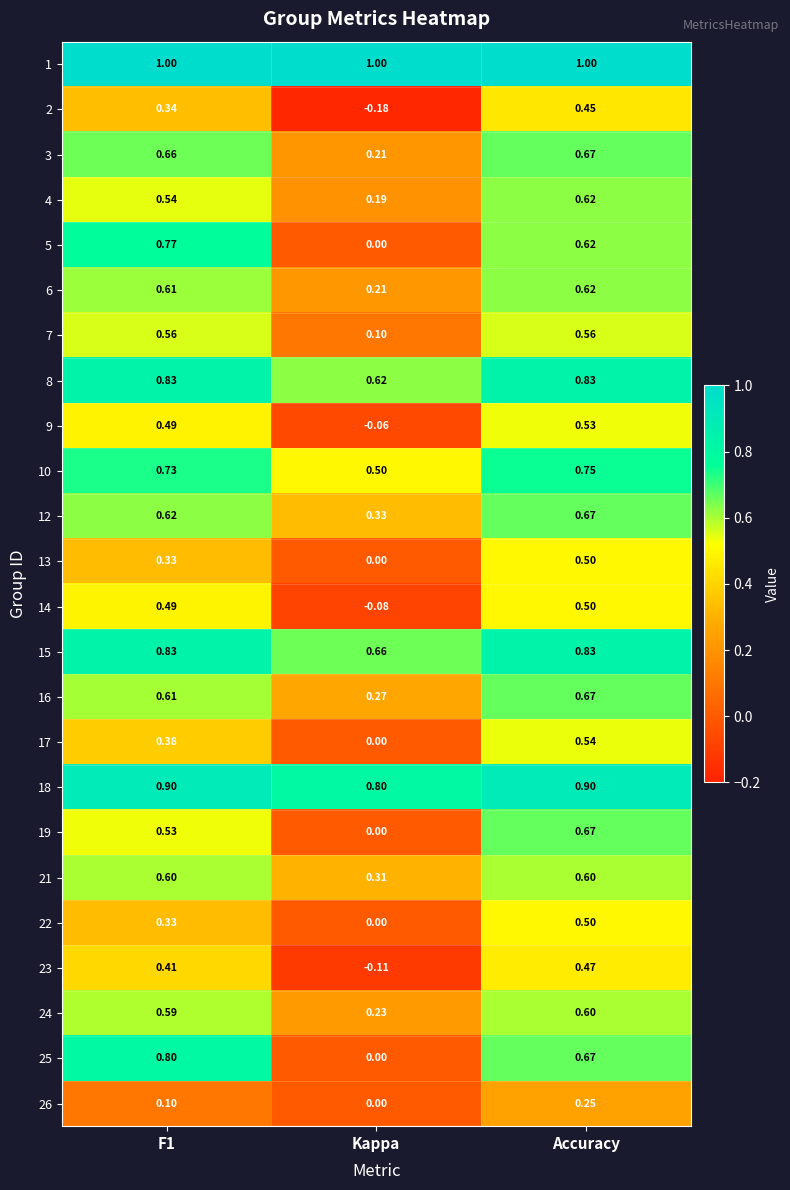

Which series has the largest range (max minus min)?

25